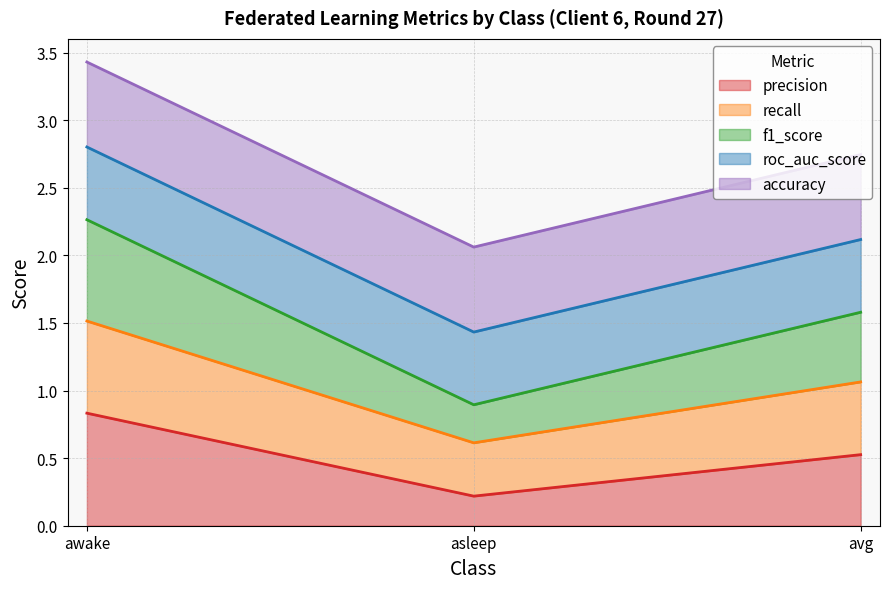

What is the sum of the precision values at asleep and avg?

0.7